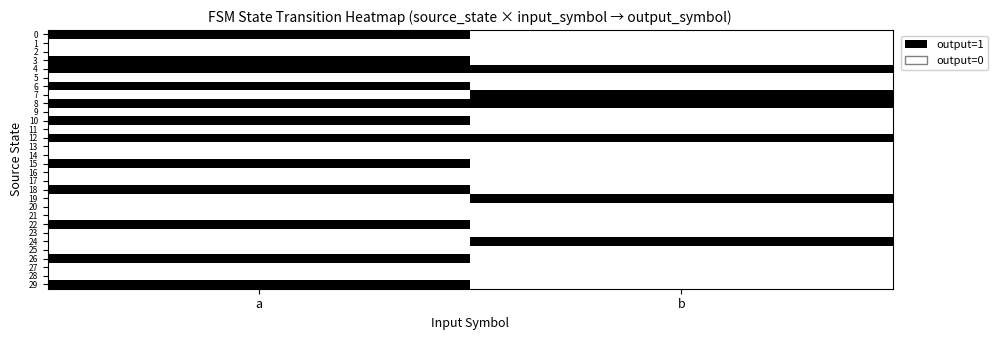

How many categories are shown in the chart?

2